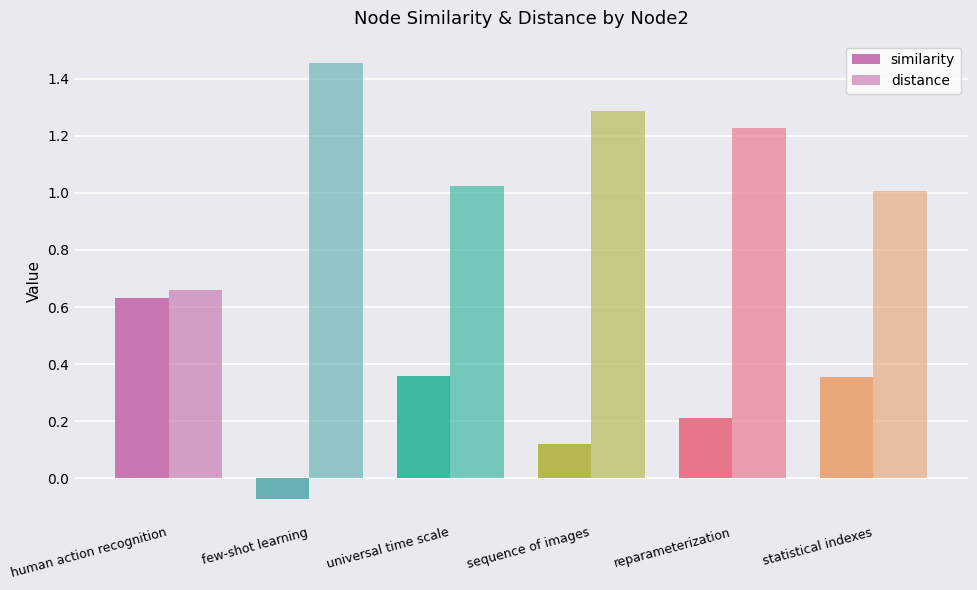

Count the number of data series in this chart.

2